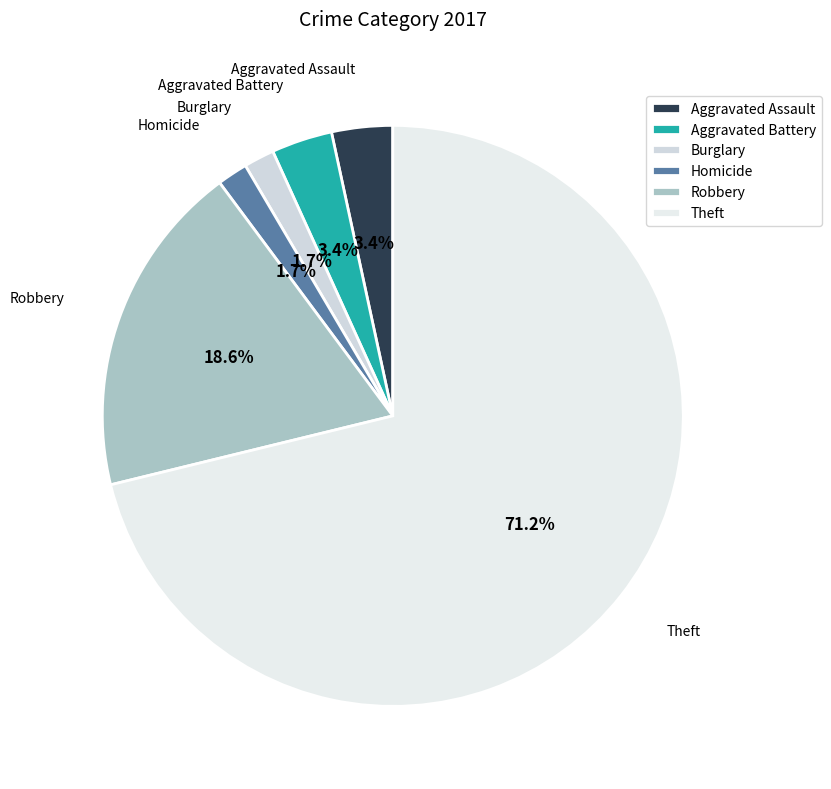

Which category has the biggest portion of the pie?

Theft